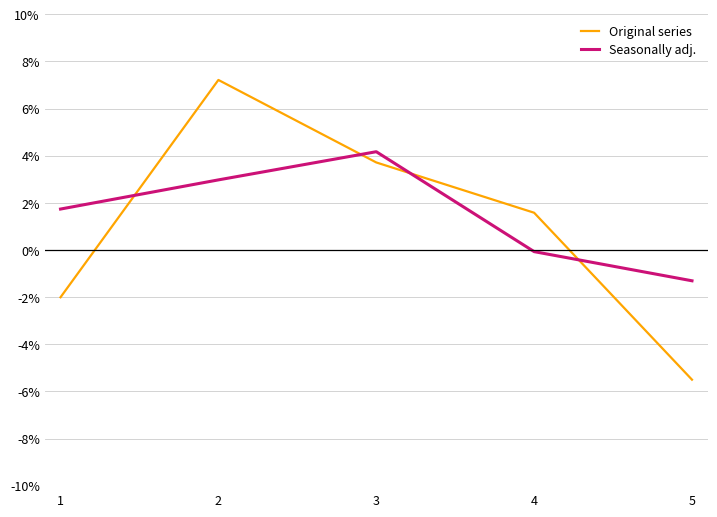

What is the approximate value of Seasonally adj. at 2?

3.0